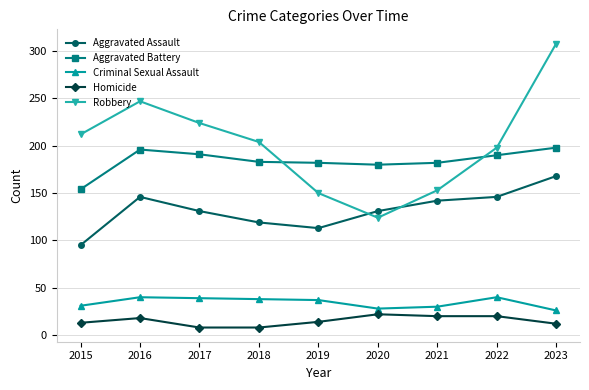

What is the value of the Aggravated Battery point at the 7th from the left?

182